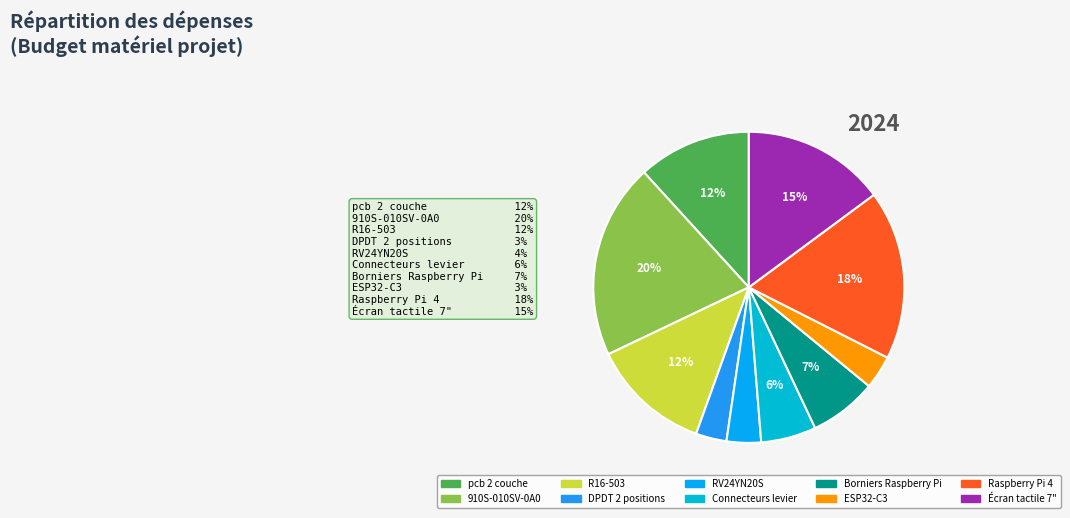

True or false: RV24YN20S accounts for 1% of the total.

False